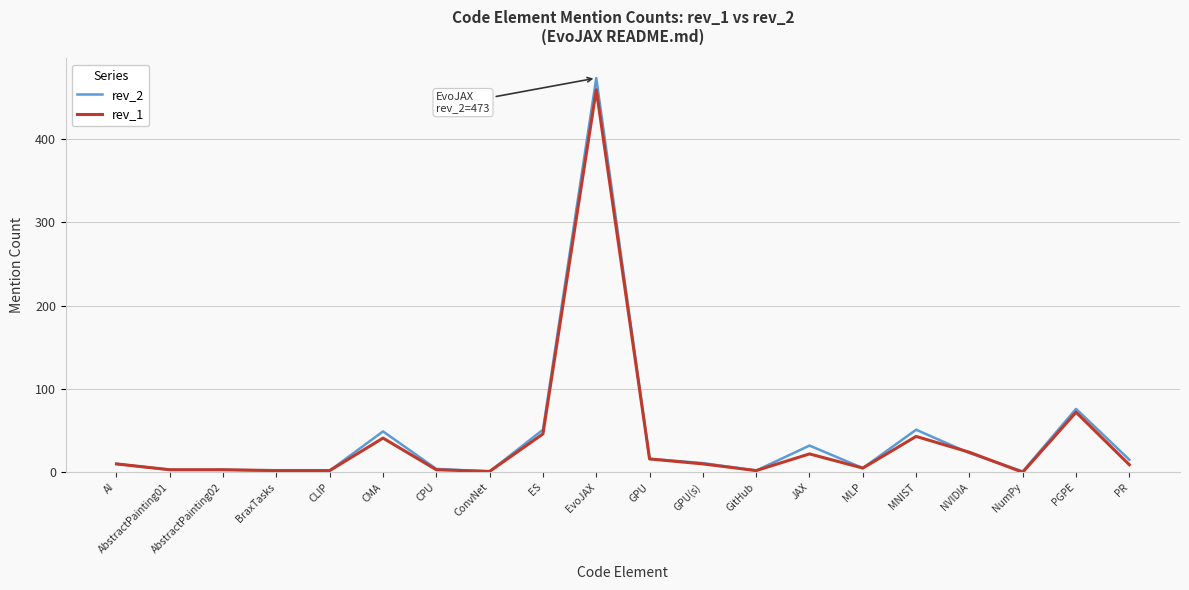

What is the total value across all series at BraxTasks?

4